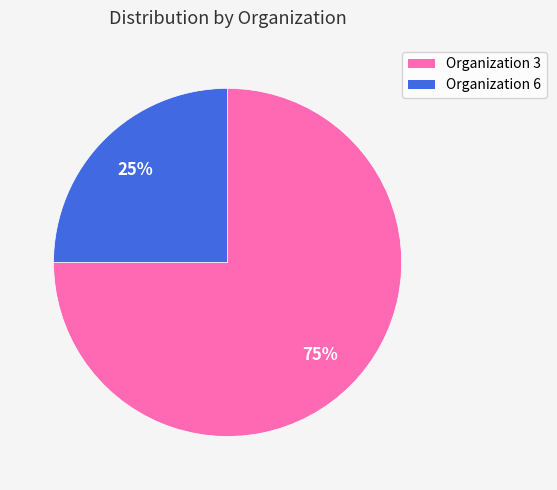

How many segments does this pie chart have?

2